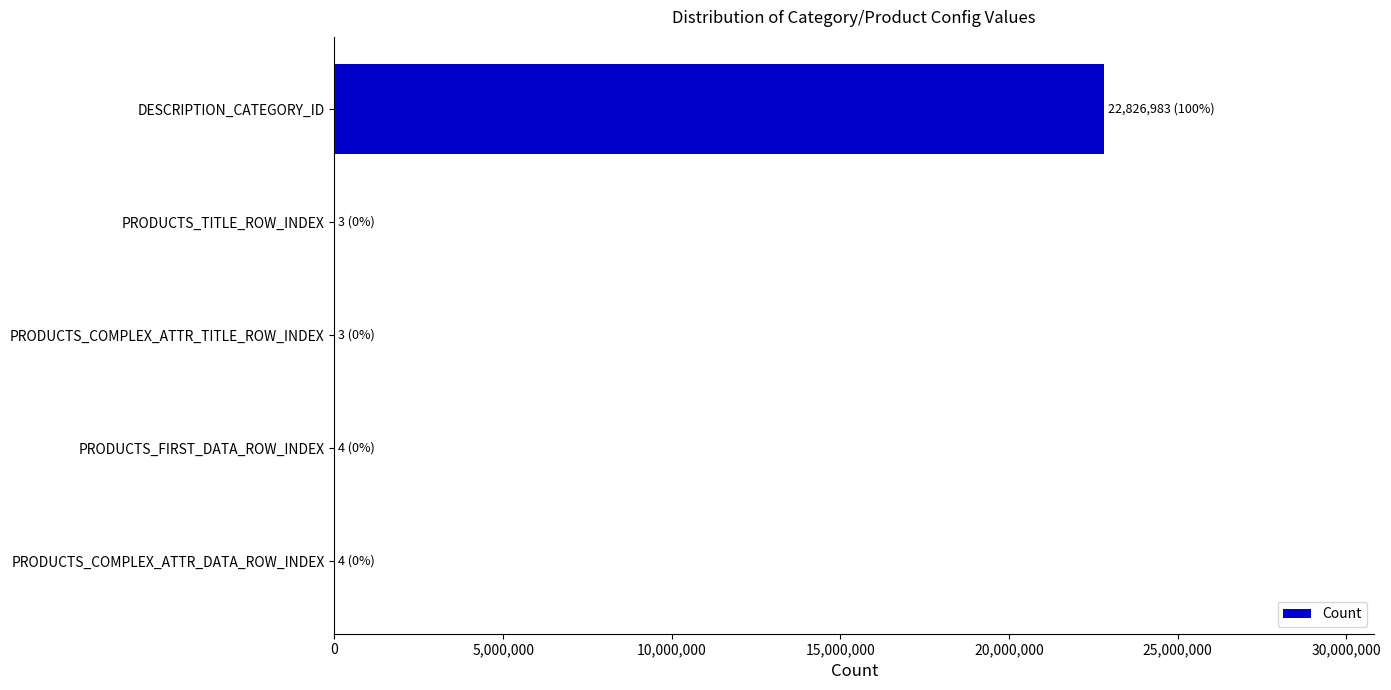

What is the sum of all values?

22826997